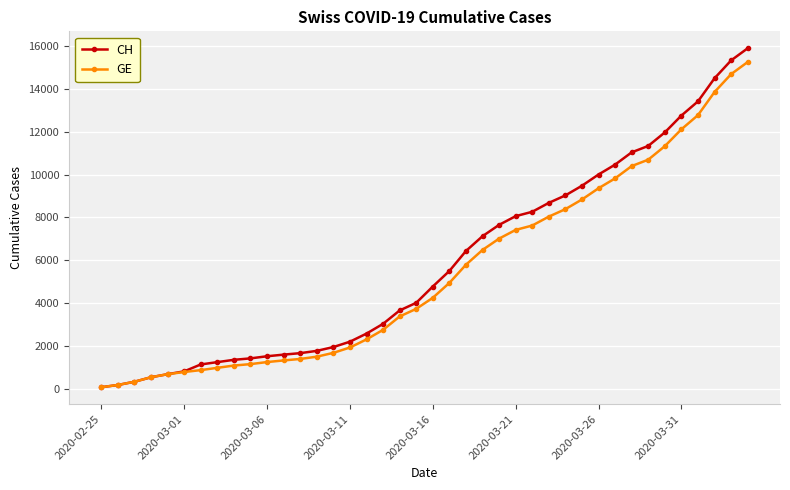

What is the maximum value shown in the chart?

15900